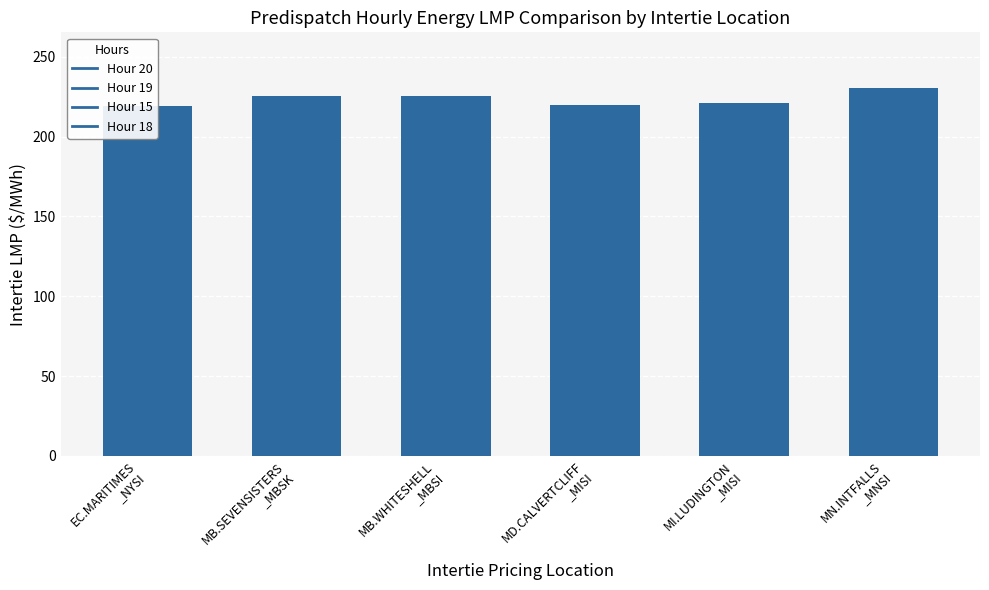

At which category does the chart reach its peak across all series?

MN.INTFALLS
_MNSI